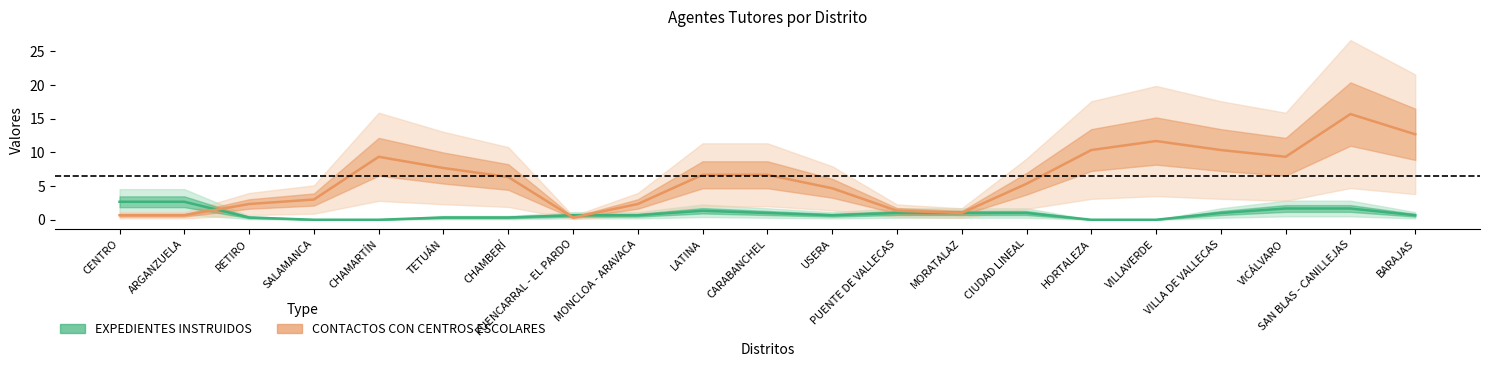

At how many categories does at least one series exceed 6?

11